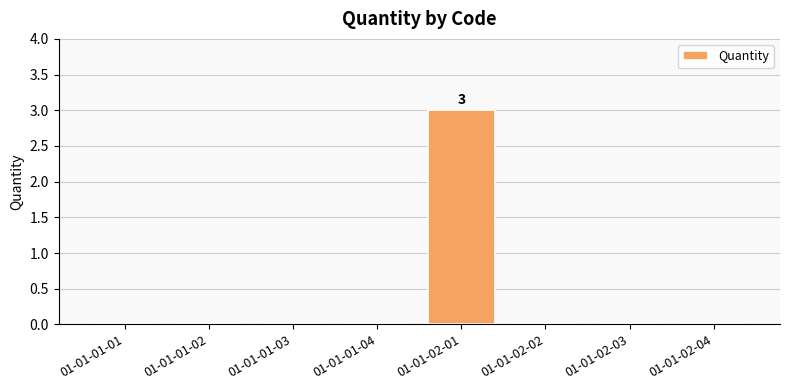

Are the bars grouped side by side (vs. stacked)?

No